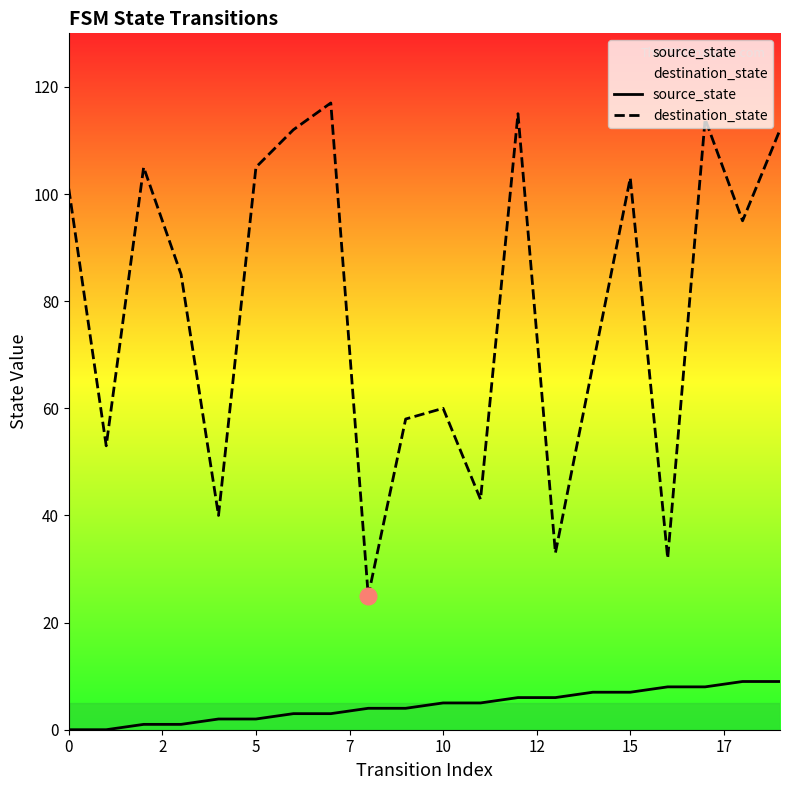

Rank the series by their maximum value, from highest to lowest.

destination_state, source_state